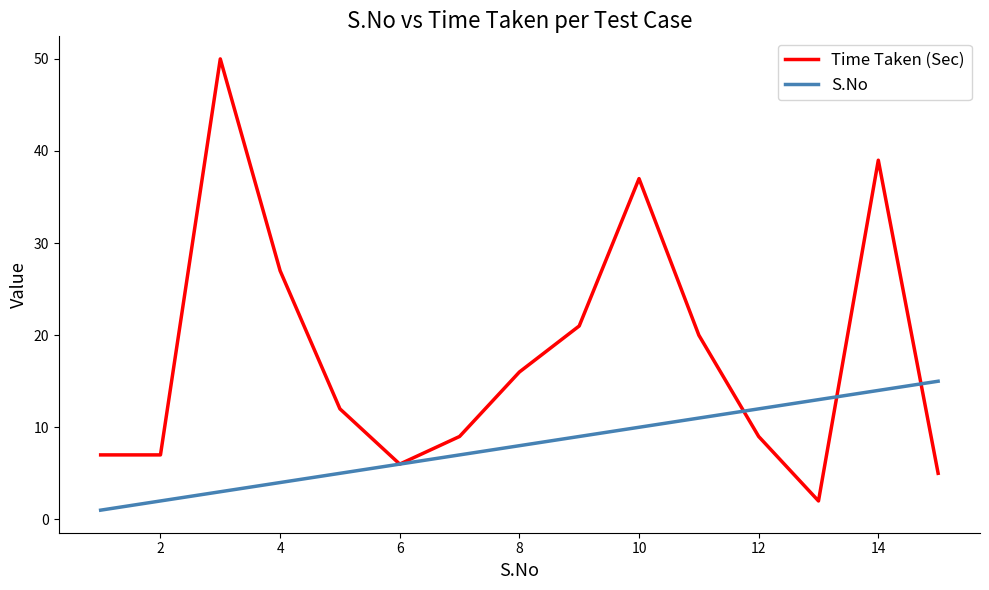

Rank the series by their average value, from lowest to highest.

S.No, Time Taken (Sec)